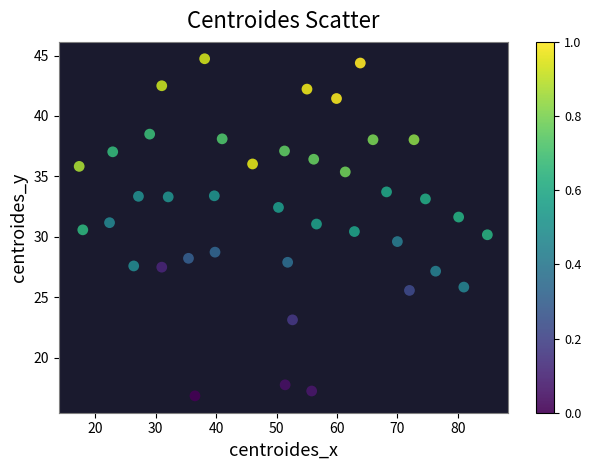

What is the range of X values (max minus min)?

67.6